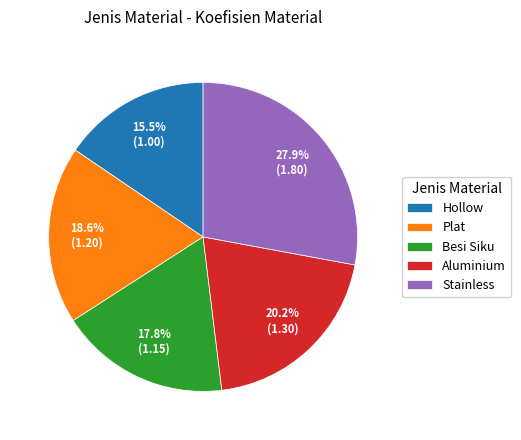

Which slice is the smallest?

Hollow